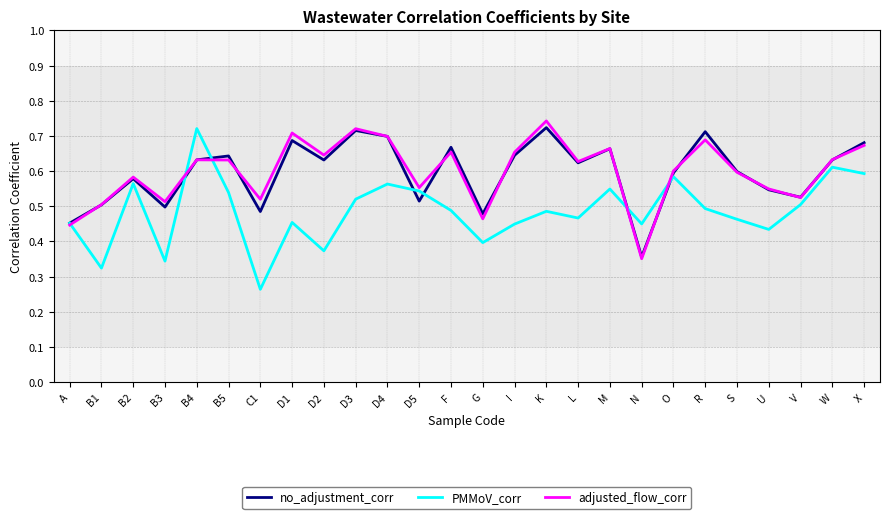

What position from the right is B5?

21